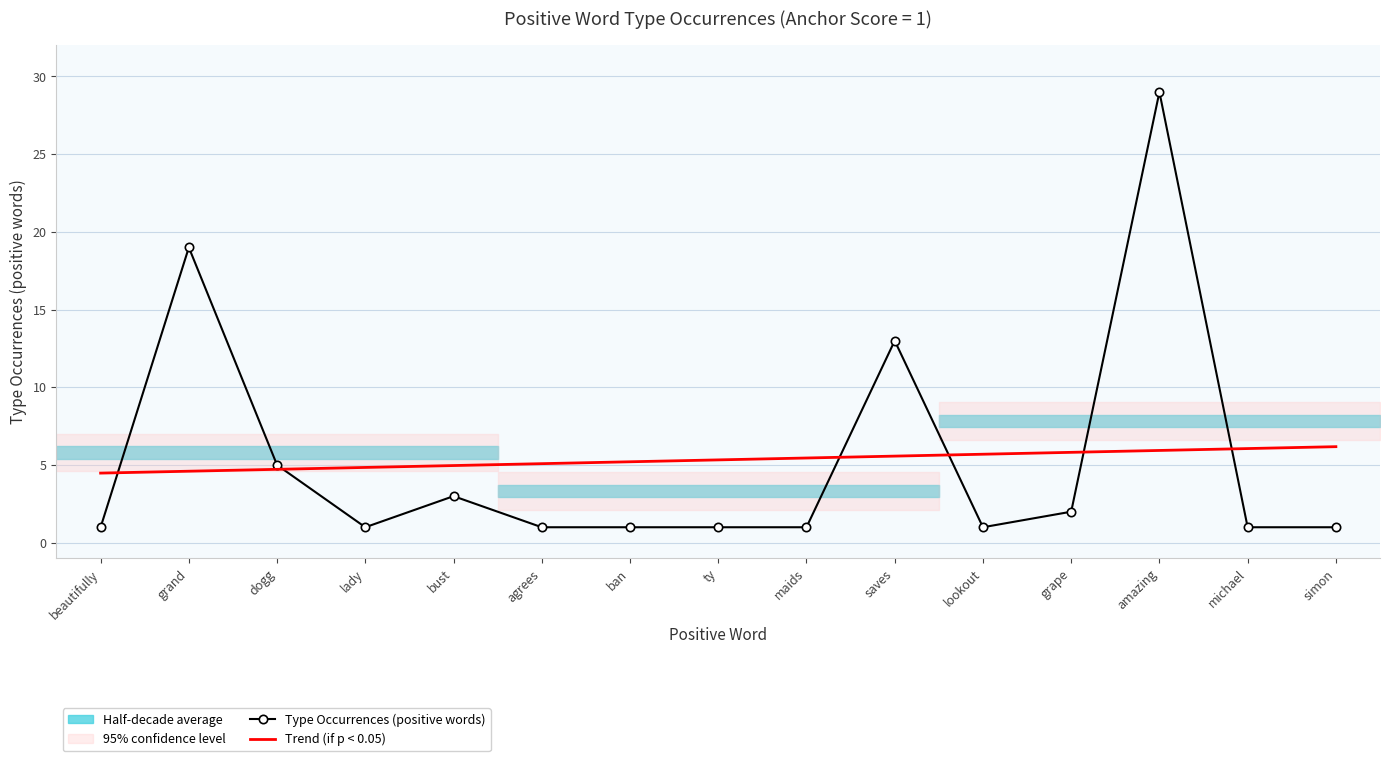

Where is the first local minimum for Type Occurrences (positive words)?

lady